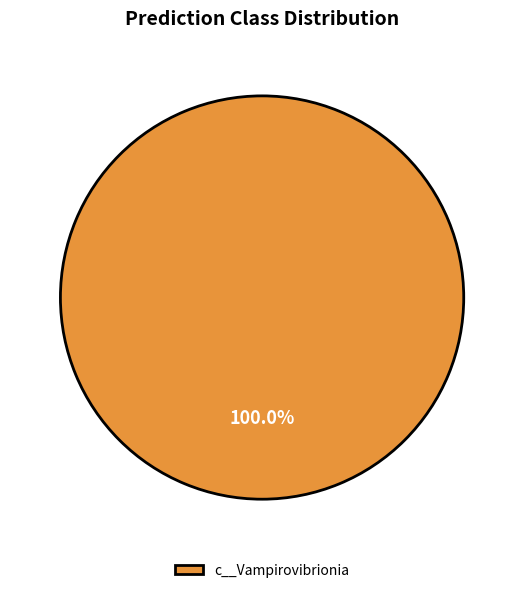

Rank the categories by value from lowest to highest.

c__Vampirovibrionia